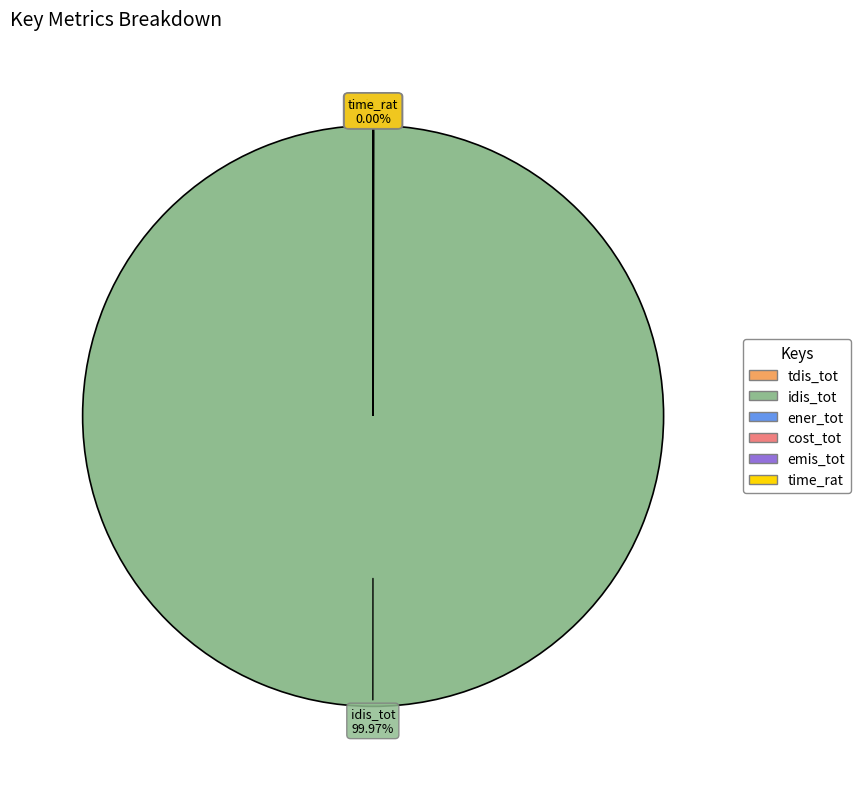

Is there any slice that represents more than half of the pie?

Yes